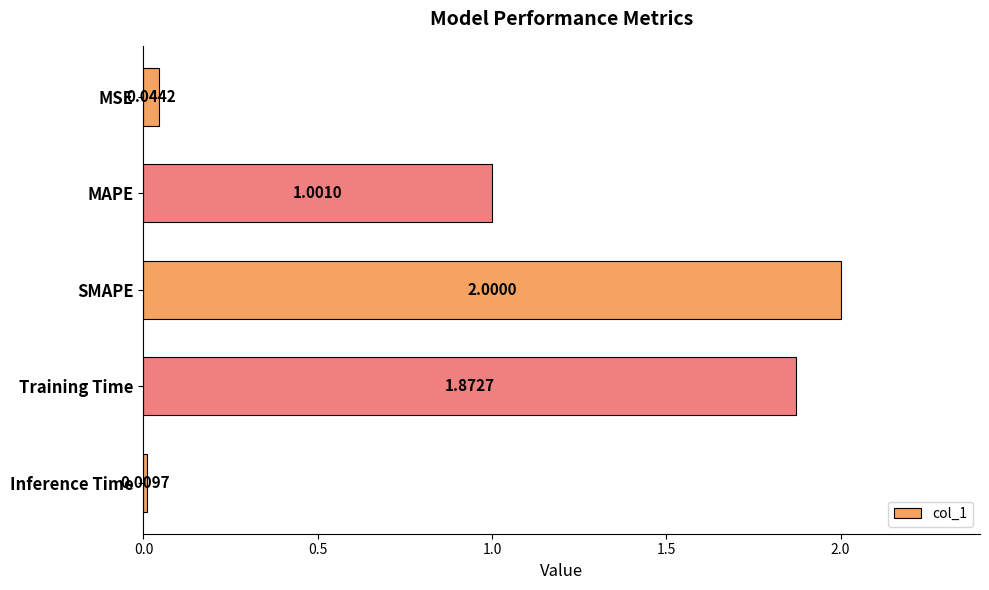

List the labels in order of value, largest first.

SMAPE, Training Time, MAPE, MSE, Inference Time